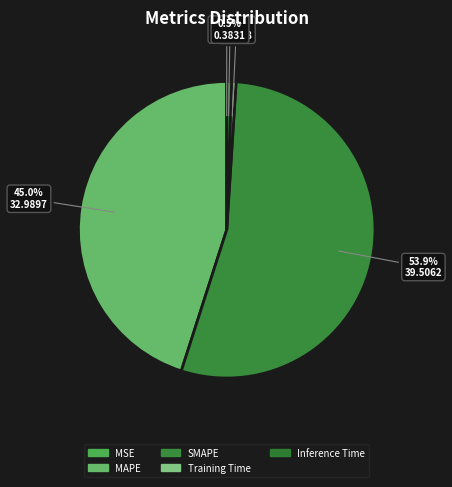

What is the smallest slice in the pie chart?

MSE